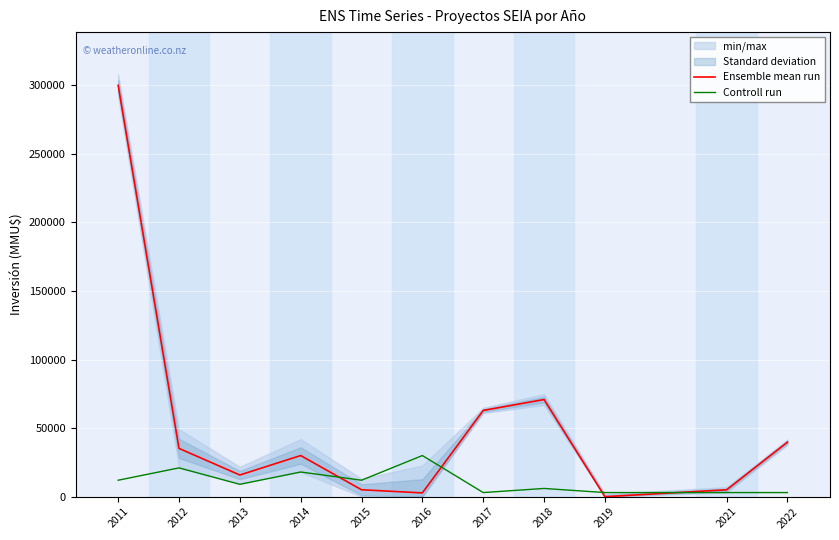

The value of Ensemble mean run at 2019 is 117156. True or false?

False